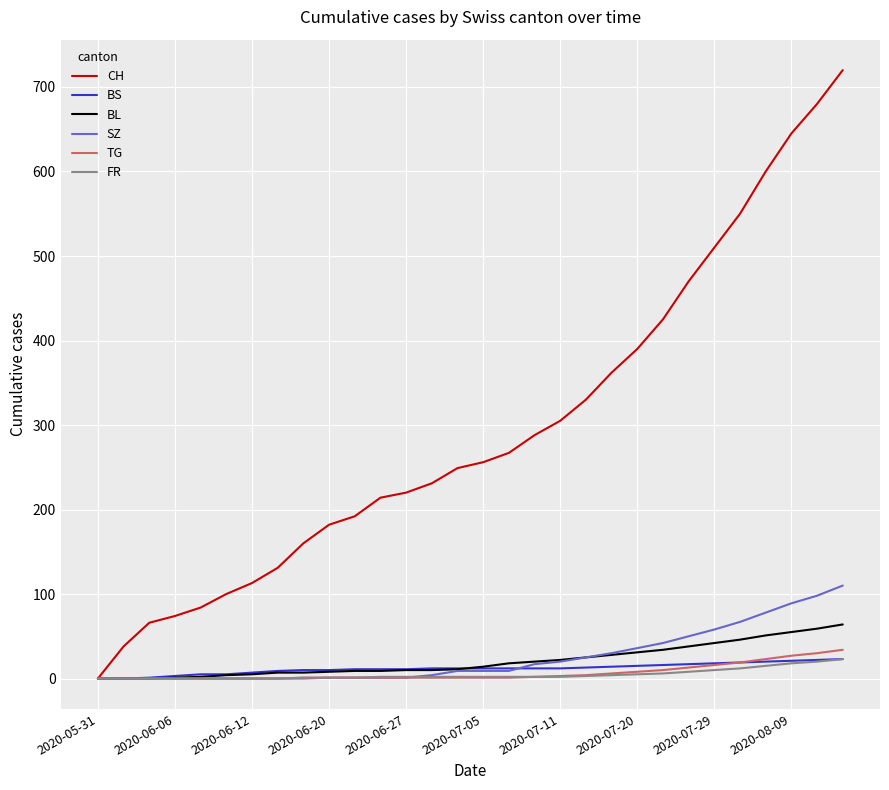

What is the maximum value for CH?

720